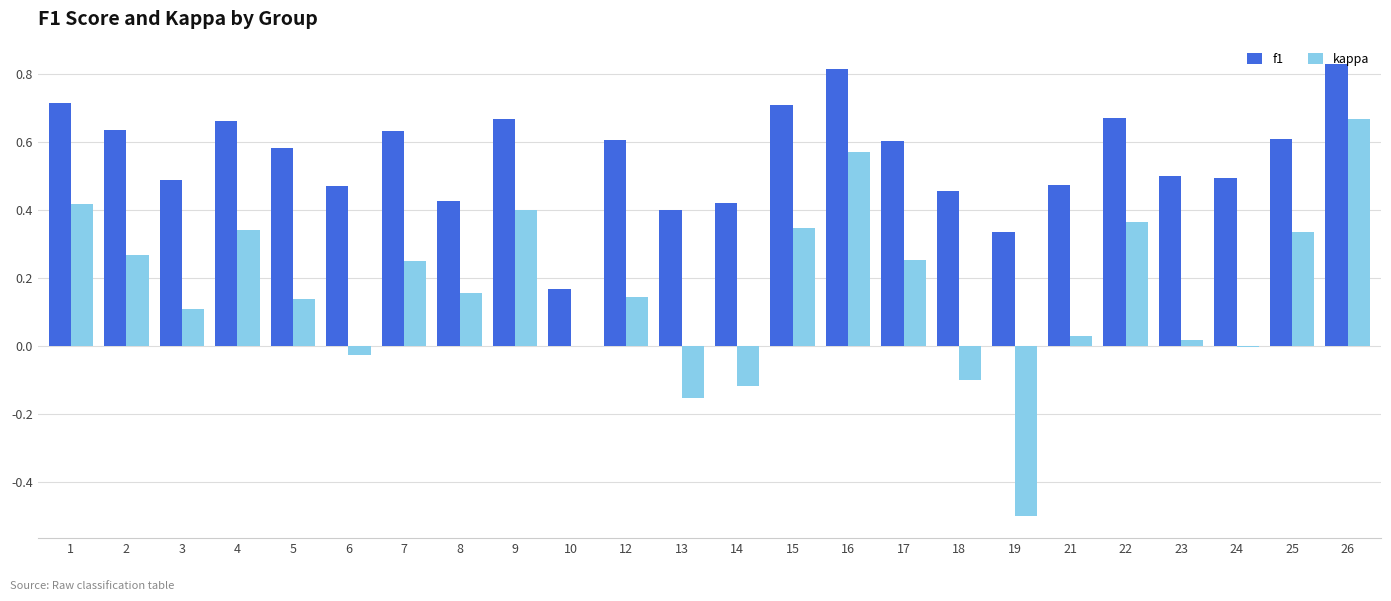

Is the value of f1 at 21 greater than the value of kappa at 26?

No